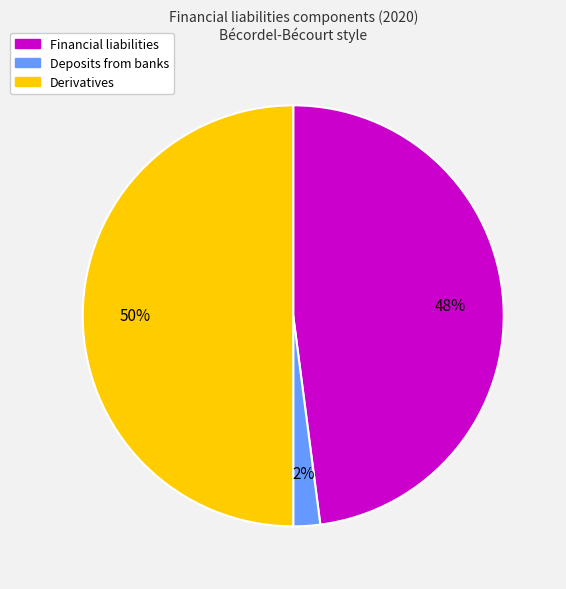

Which category has the smallest portion of the pie?

Deposits from banks